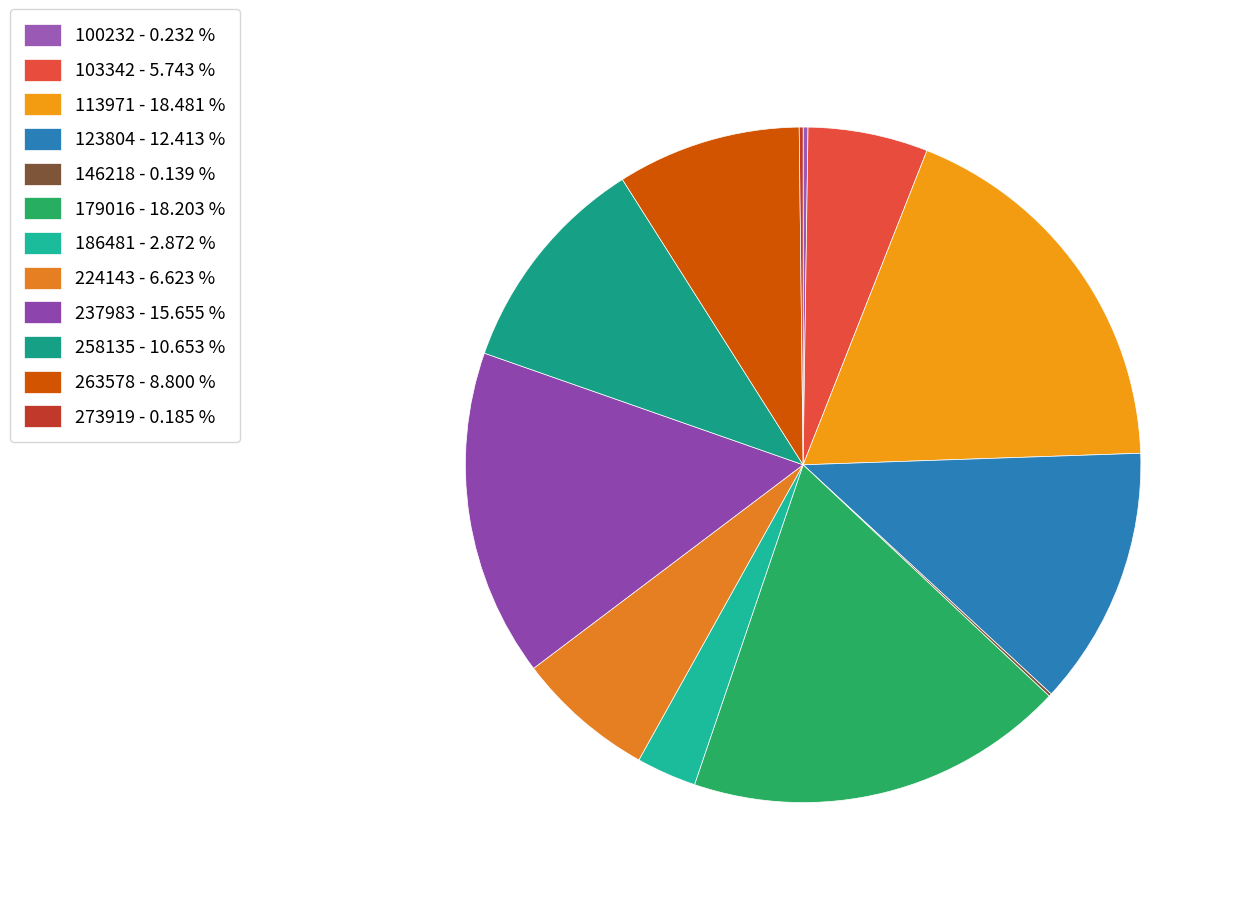

To the nearest percent, what is the average slice percentage?

8%